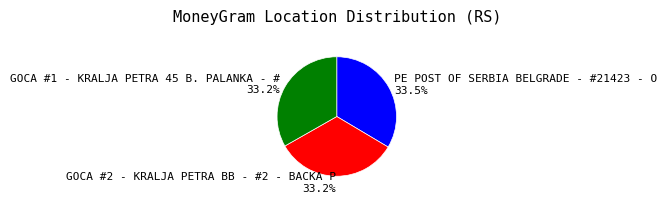

To the nearest percent, what percentage of the pie is GOCA #2 - KRALJA PETRA BB - #2 - BACKA P?

33%